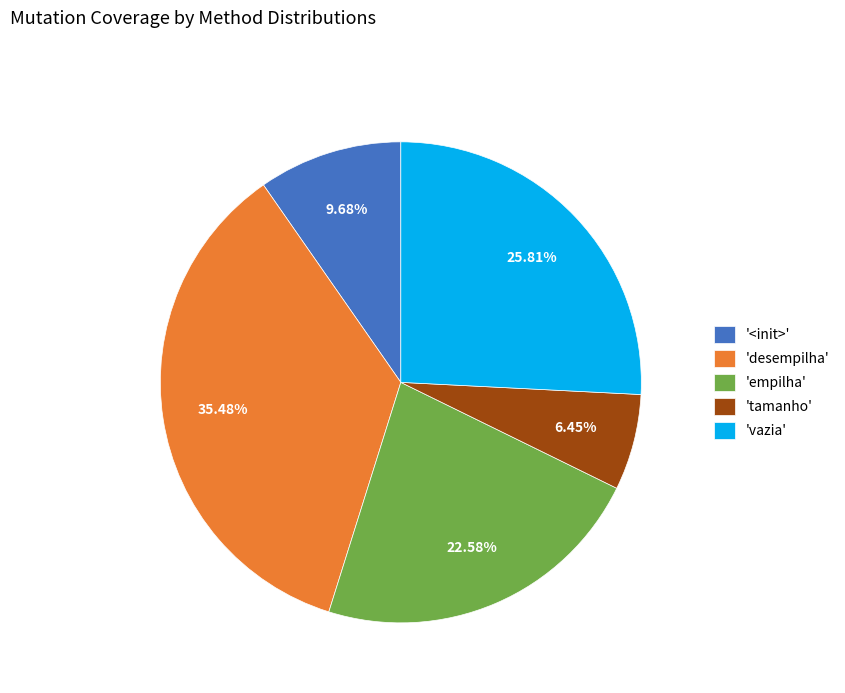

Do '<init>' and 'tamanho' together represent more than half of the pie?

No